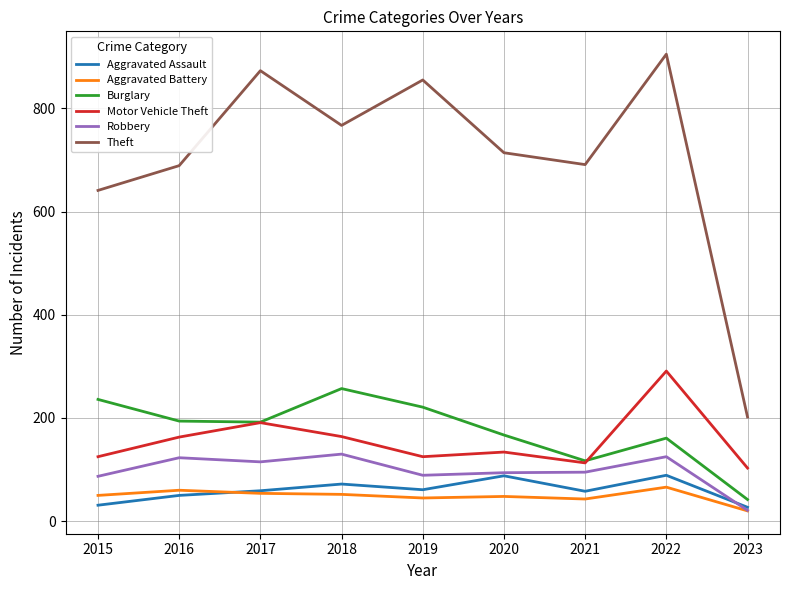

The value of Theft at 2016 is 689. True or false?

True